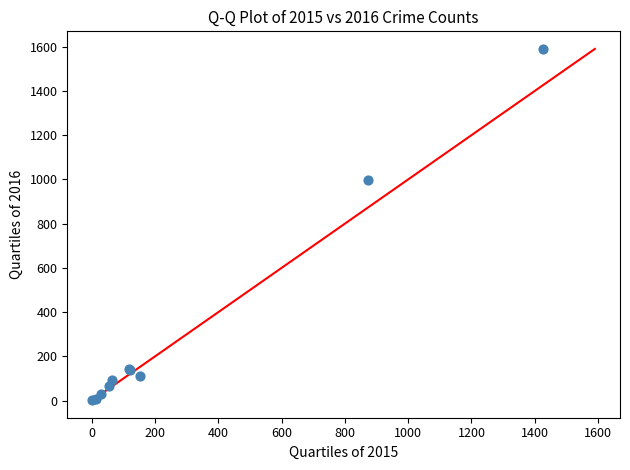

What Y value in the scatter plot is closest to 796?

999